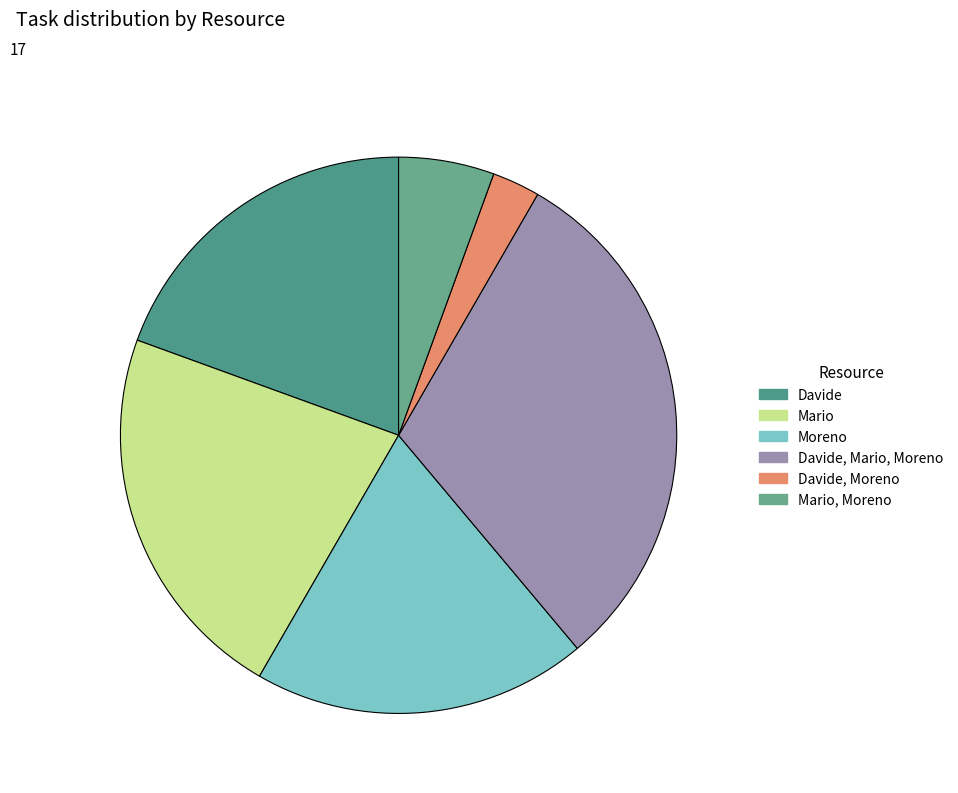

To the nearest percent, what is the difference between the largest and smallest slice percentages?

28%